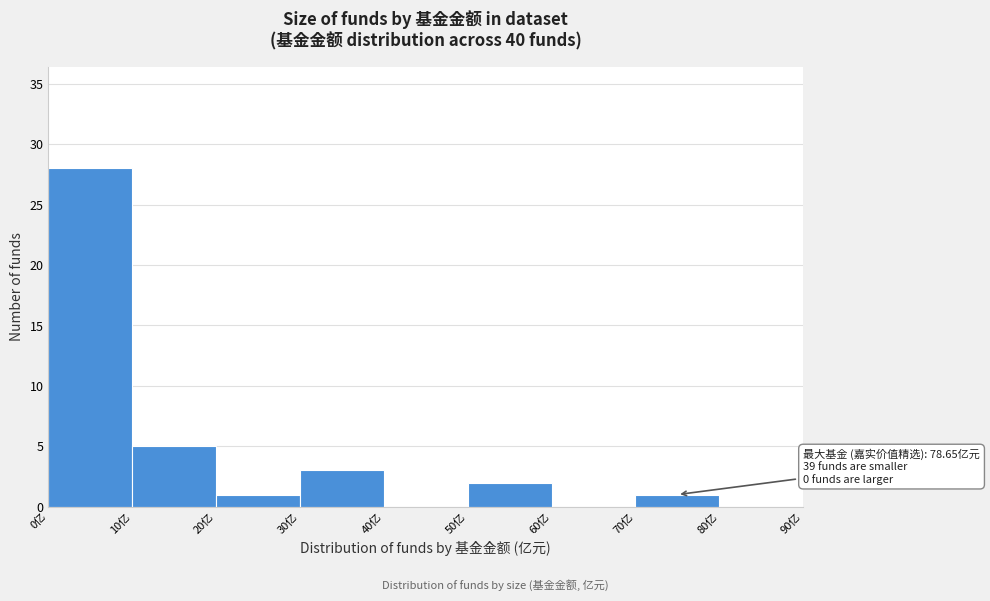

Which range on the x-axis has the tallest bar?

0 to 10